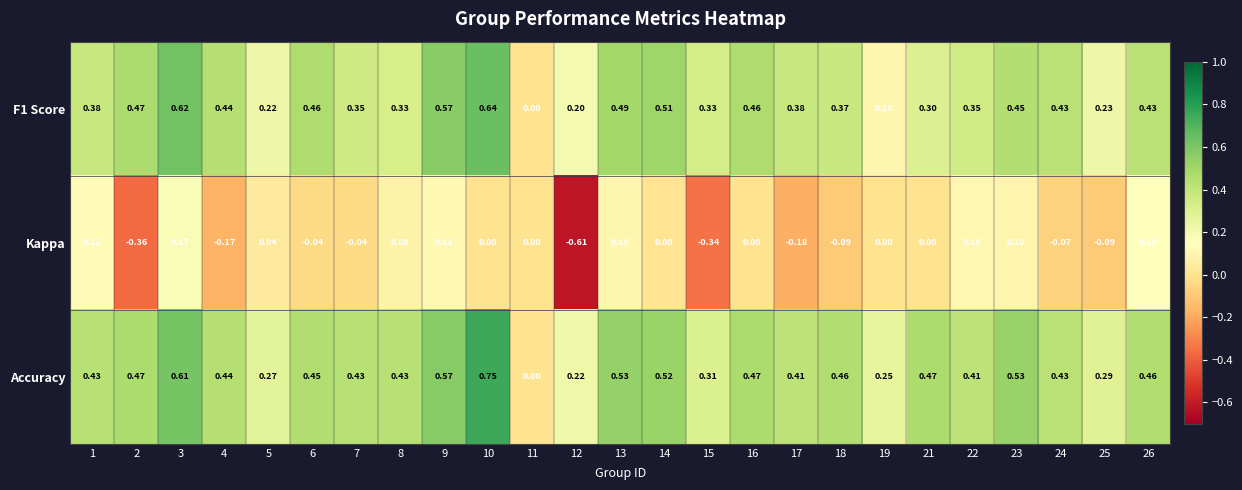

Count the number of categories in the chart.

25